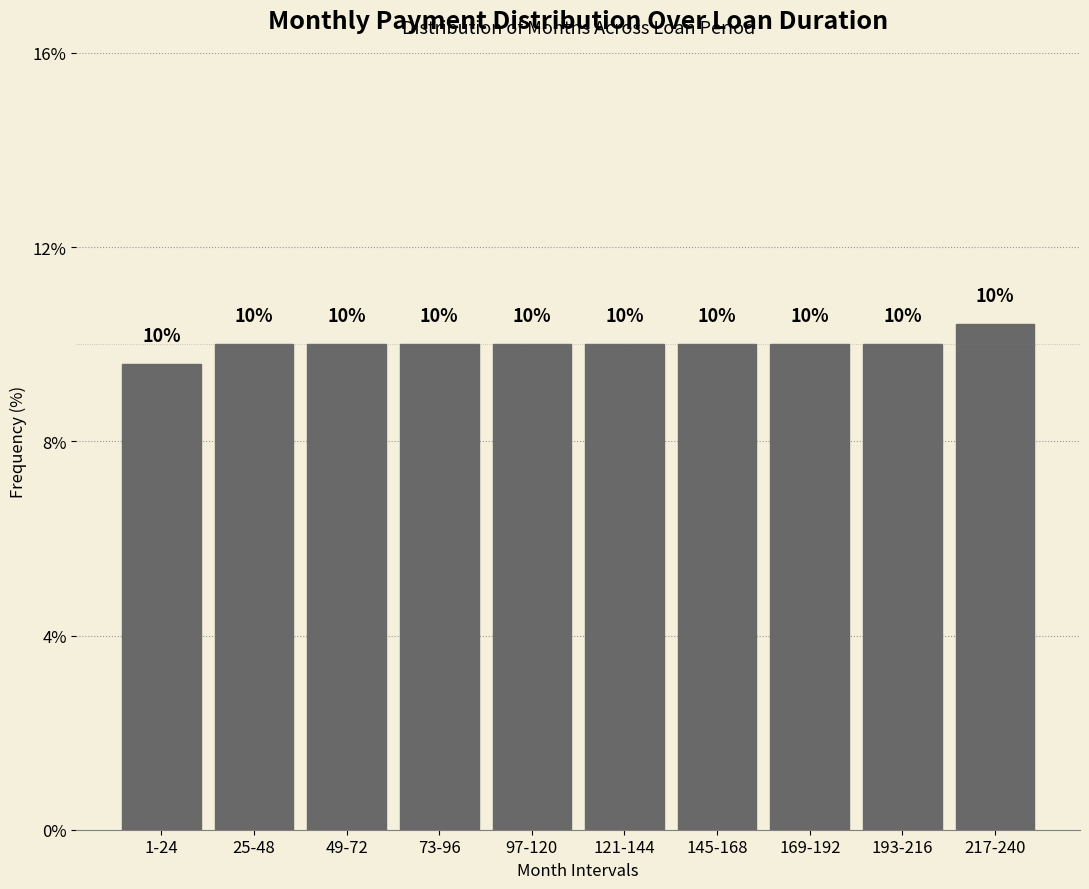

True or false: the data shows 13.4 at 97-120.

False